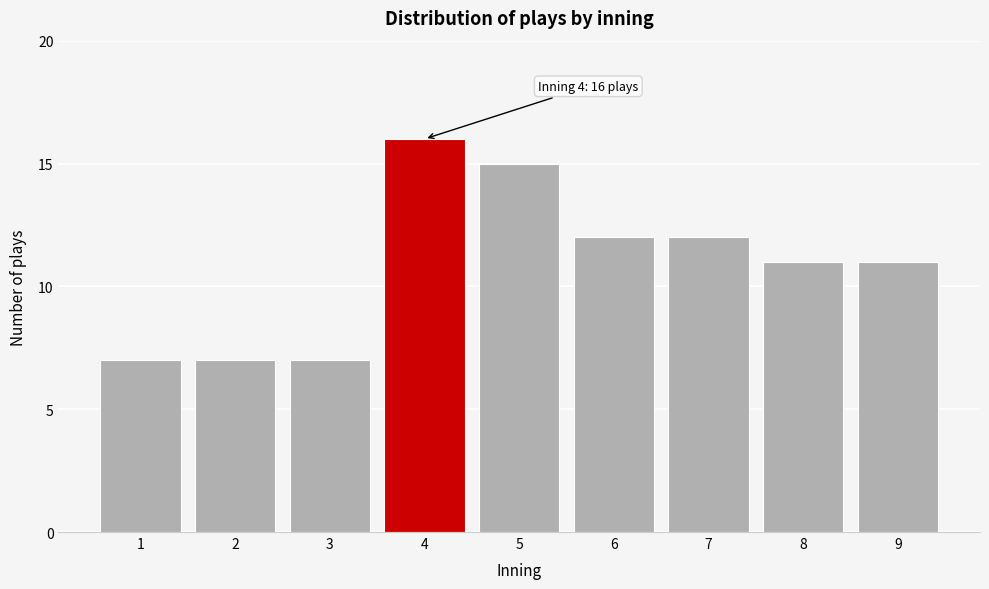

Reading left to right, transcribe all the data shown in this chart.

7	7	7	16	15	12	12	11	11